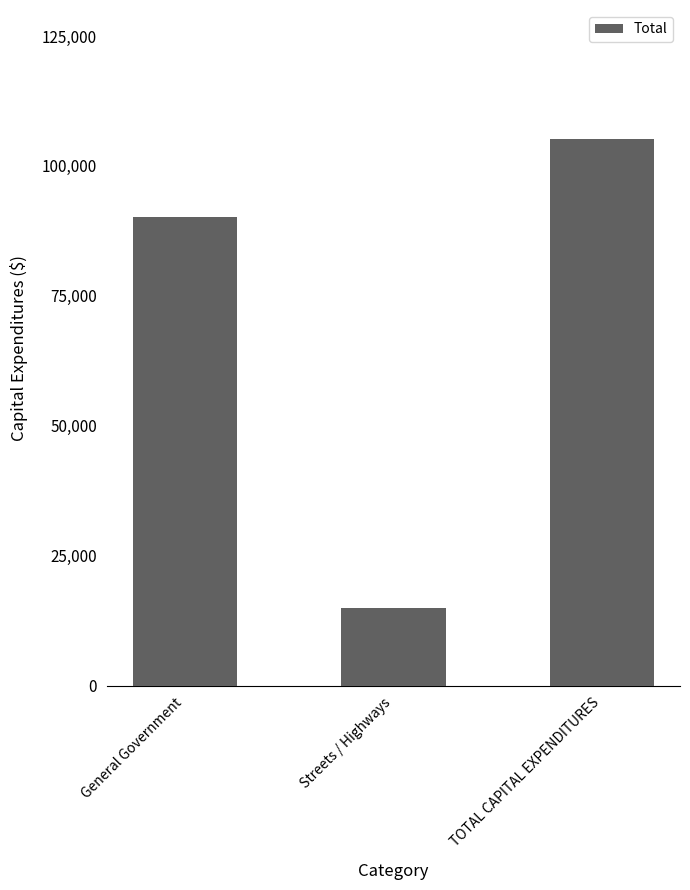

How many data points are less than 90154?

1